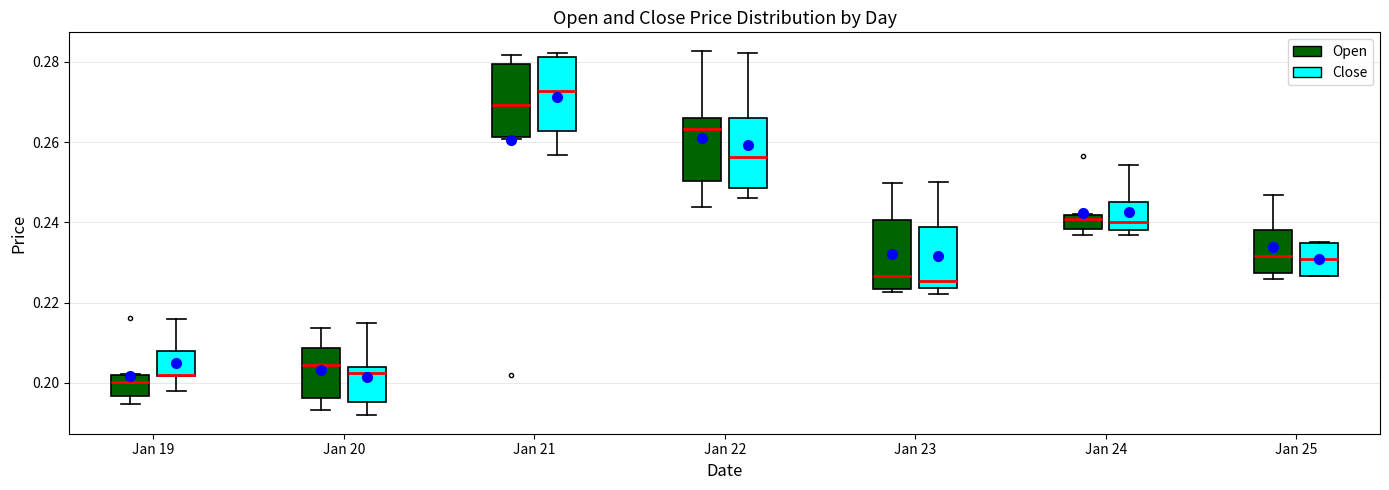

Reading left to right, transcribe this box plot: for each box, give where its median line is, the range the box spans, and where its two whiskers end, as read against the y-axis. The values are not printed on the chart, so give them approximately, as read against the axis.

Jan 19 (Open): median 0.200, box 0.196 to 0.202, whiskers 0.194 to 0.202
Jan 19 (Close): median 0.202 (drawn on the box's lower edge), box 0.202 to 0.208, whiskers 0.198 to 0.216
Jan 20 (Open): median 0.204, box 0.196 to 0.208, whiskers 0.194 to 0.214
Jan 20 (Close): median 0.202, box 0.196 to 0.204, whiskers 0.192 to 0.214
Jan 21 (Open): median 0.270, box 0.262 to 0.280, whiskers 0.260 to 0.282
Jan 21 (Close): median 0.272, box 0.262 to 0.282, whiskers 0.256 to 0.282 (just above the box's upper edge)
Jan 22 (Open): median 0.264, box 0.250 to 0.266, whiskers 0.244 to 0.282
Jan 22 (Close): median 0.256, box 0.248 to 0.266, whiskers 0.246 to 0.282
Jan 23 (Open): median 0.226, box 0.224 to 0.240, whiskers 0.222 to 0.250
Jan 23 (Close): median 0.226, box 0.224 to 0.238, whiskers 0.222 to 0.250
Jan 24 (Open): median 0.240, box 0.238 to 0.242, whiskers 0.236 to 0.242
Jan 24 (Close): median 0.240, box 0.238 to 0.246, whiskers 0.236 to 0.254
Jan 25 (Open): median 0.232, box 0.228 to 0.238, whiskers 0.226 to 0.246
Jan 25 (Close): median 0.230, box 0.226 to 0.234, whiskers 0.226 to 0.234